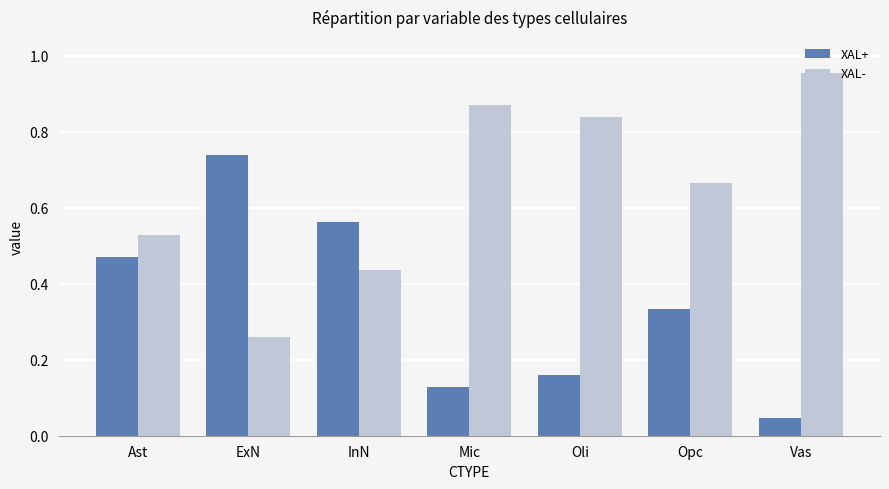

The value of XAL+ at InN is 0.8. True or false?

False